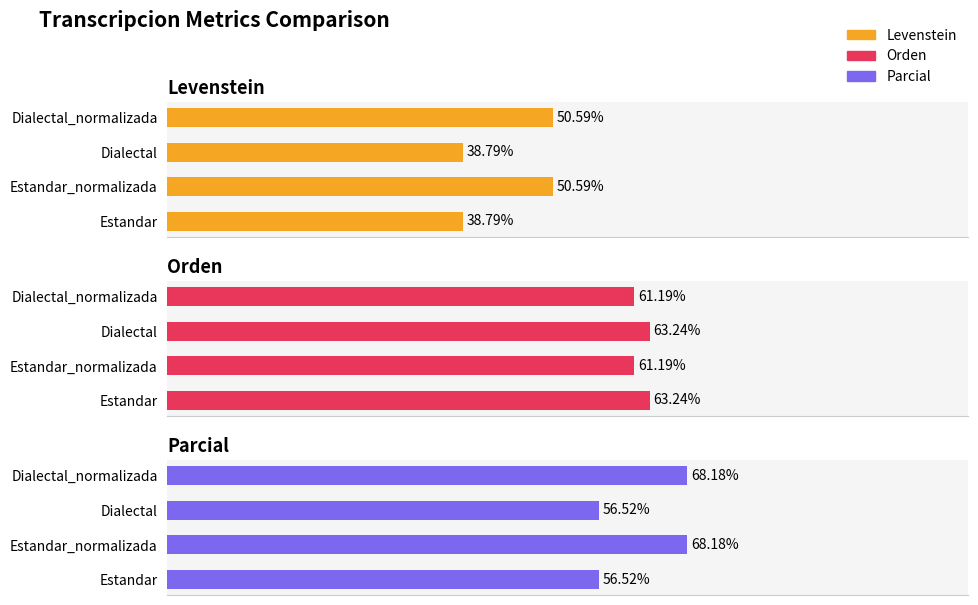

Which series has the largest total across all categories?

Parcial